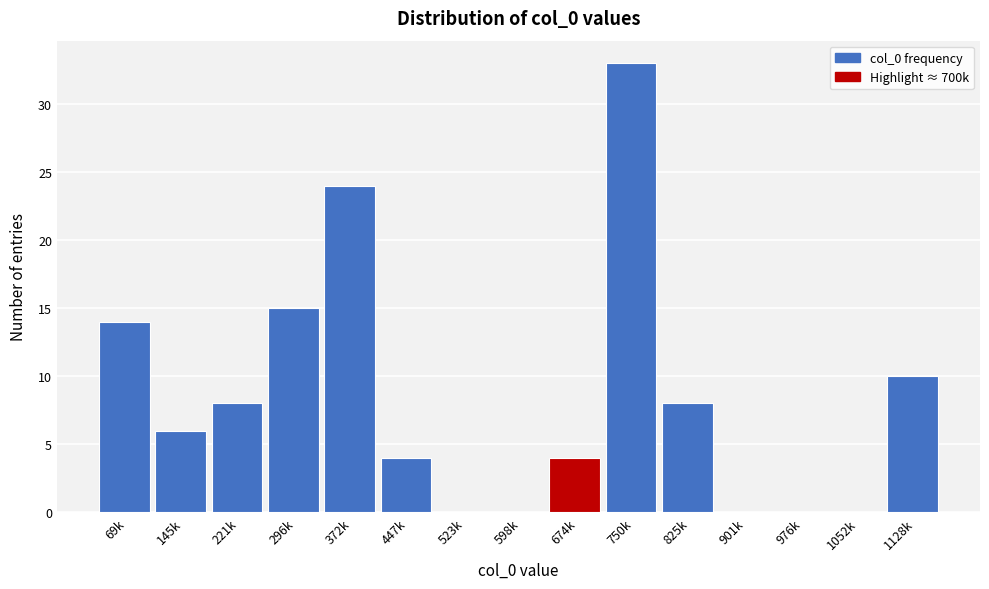

Reading right to left, extract all data points from this chart.

1128k=10	1052k=0	976k=0	901k=0	825k=8	750k=33	674k=4	598k=0	523k=0	447k=4	372k=24	296k=15	221k=8	145k=6	69k=14